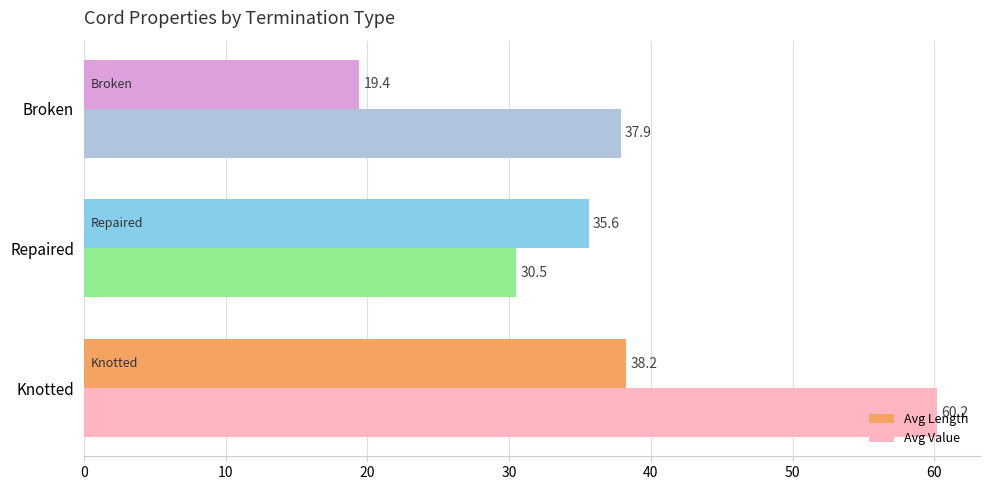

How many values in the Avg Length series are below 35?

1